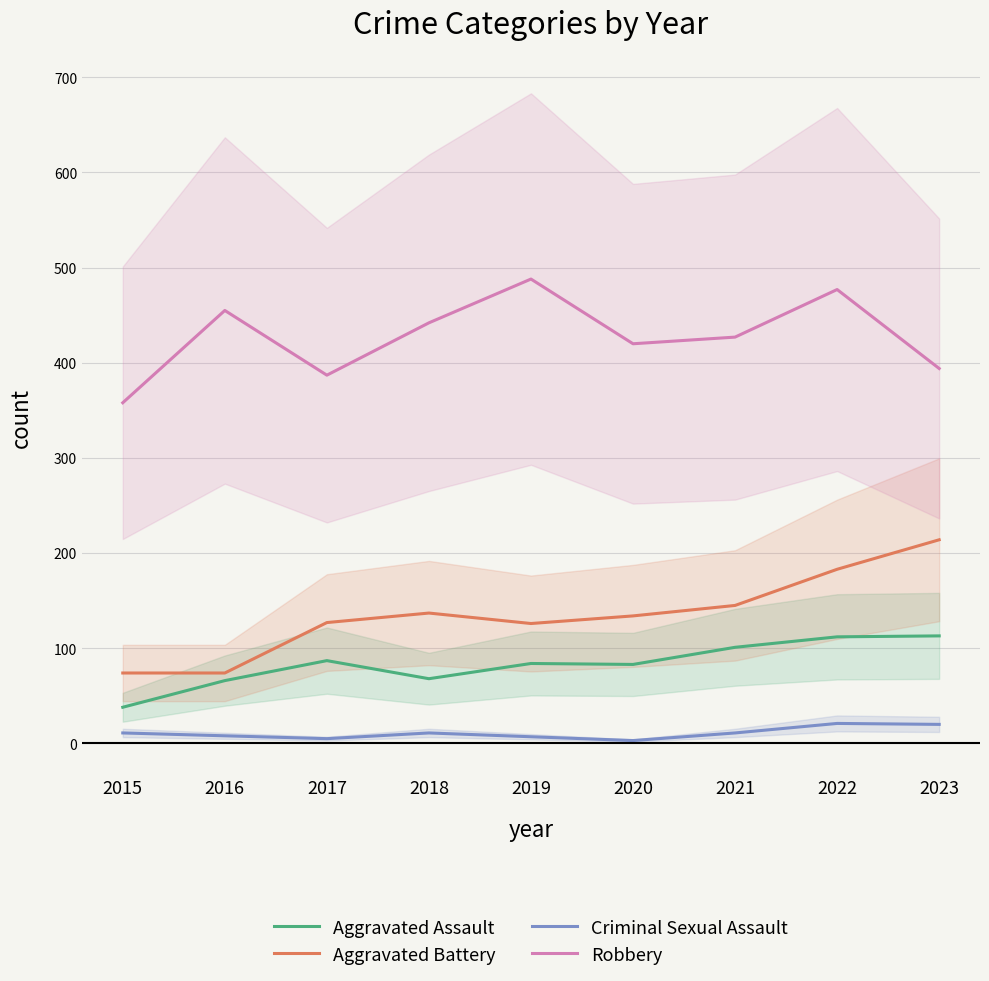

True or false: Aggravated Battery and Aggravated Assault cross at least once.

False